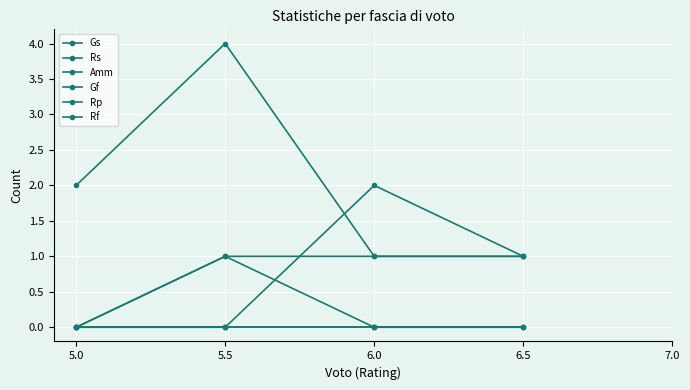

How many lines are shown in the chart?

6